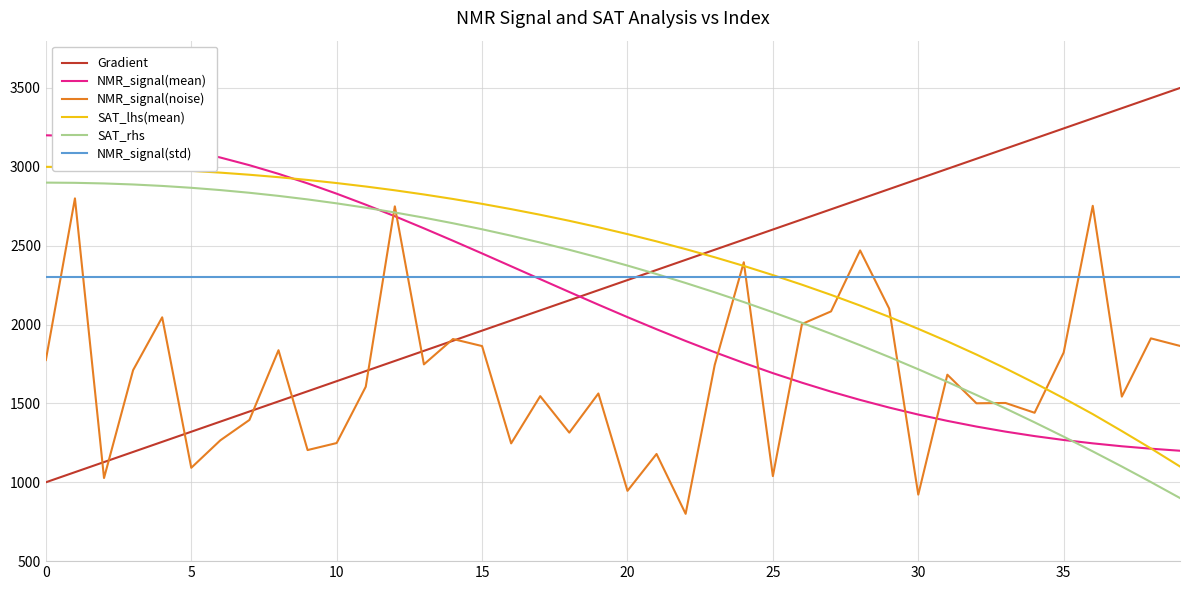

True or false: NMR_signal(noise) has more than 1 points higher than both neighbors.

True